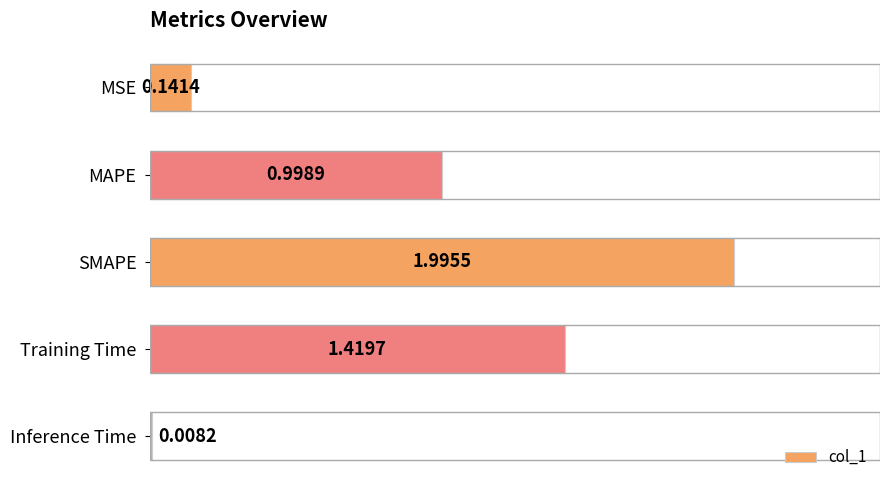

What is the label of the 4th bar from the top?

Training Time